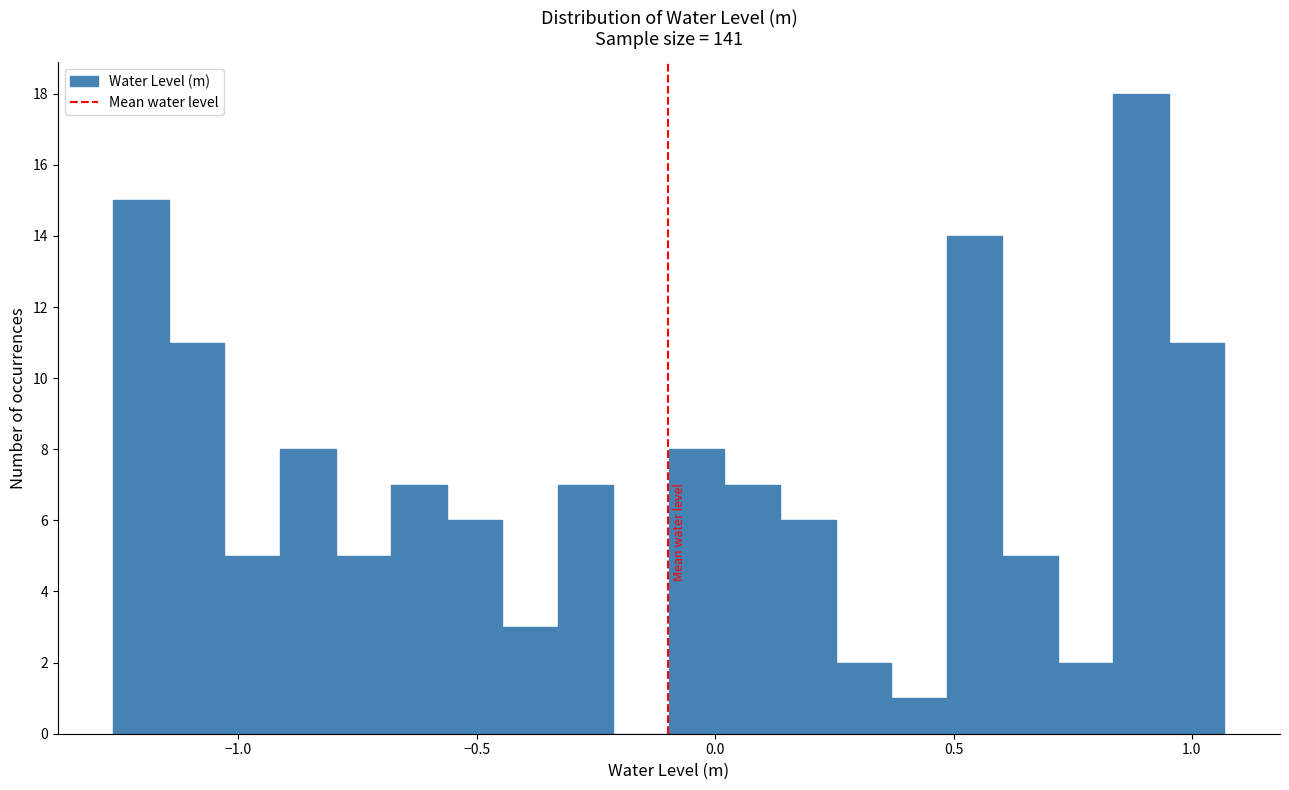

Around what value on the x-axis is the tallest bar? Give the approximate position of its centre, as read against the axis.

0.90